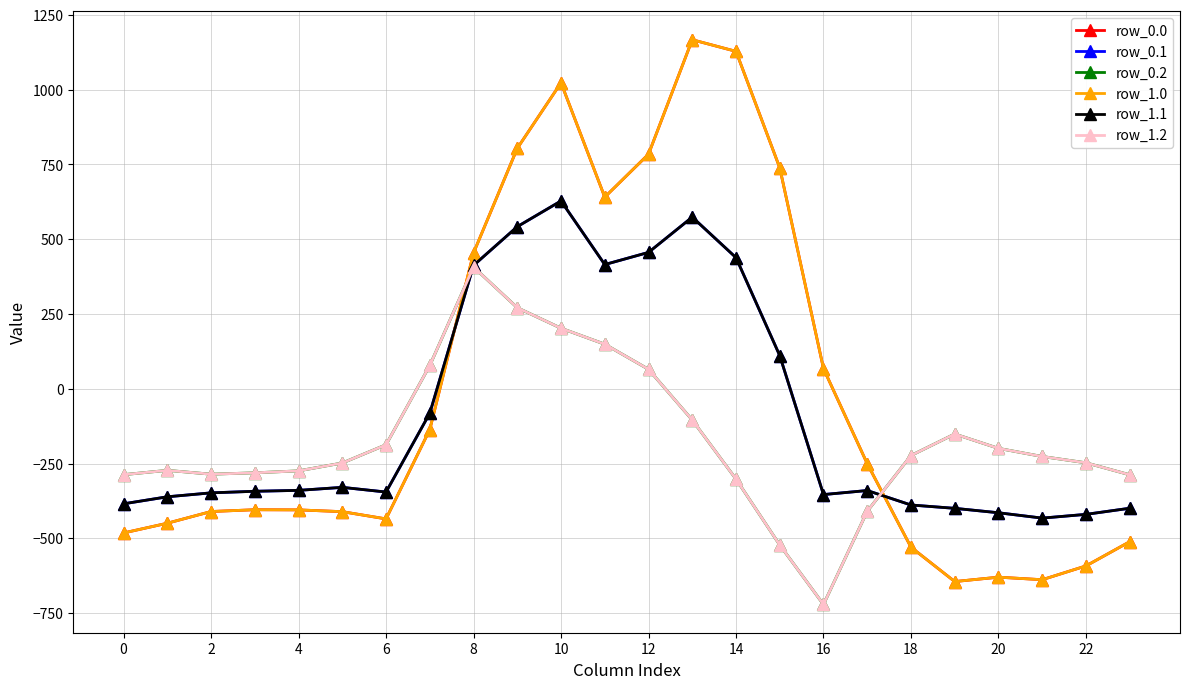

What is the maximum value shown in the chart?

1167.2